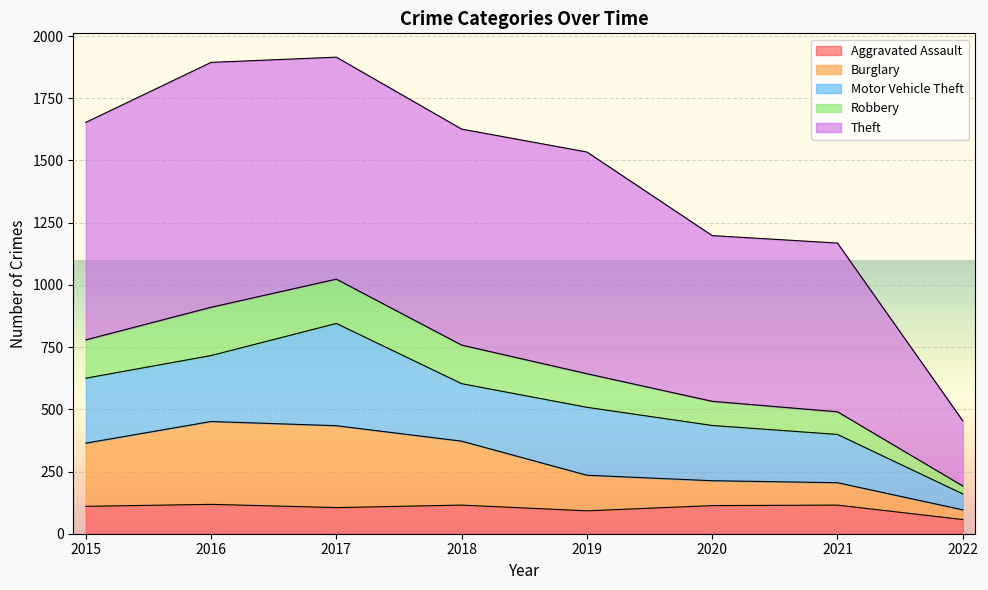

What is the value of the Aggravated Assault point at the 8th from the left?

57